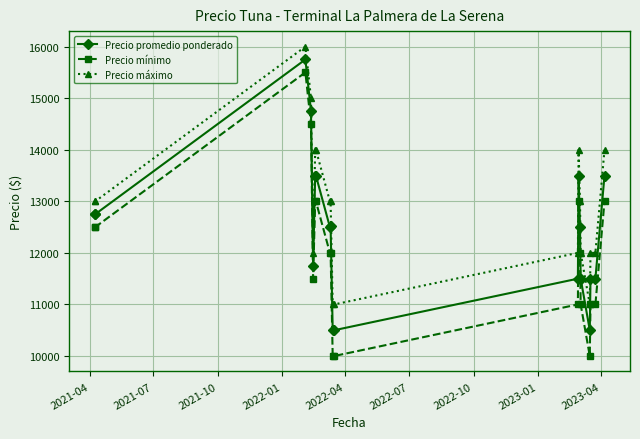

Rank the series by their average value, from highest to lowest.

Precio máximo, Precio promedio ponderado, Precio mínimo